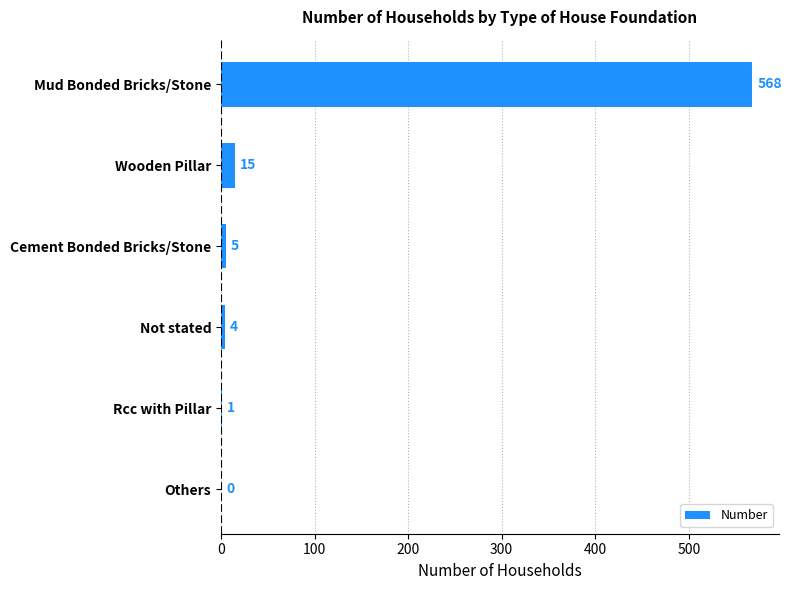

Is it true that the value at Mud Bonded Bricks/Stone is 744?

False